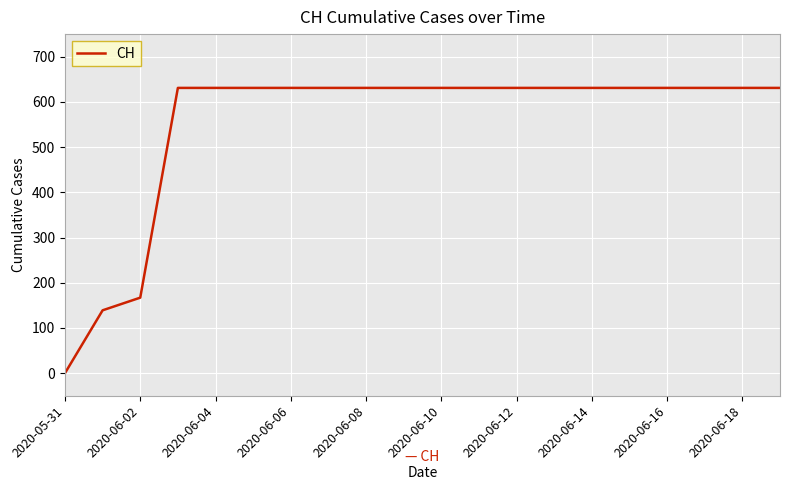

What is the difference between the maximum and minimum values?

631